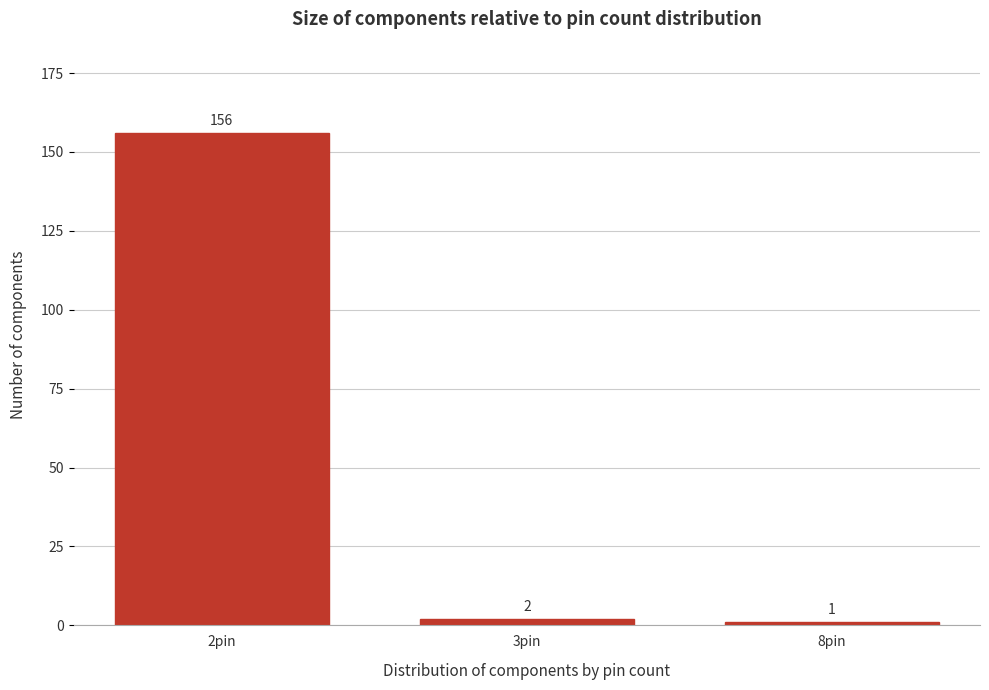

Reading right to left, list all the values displayed in this chart.

8pin=1	3pin=2	2pin=156